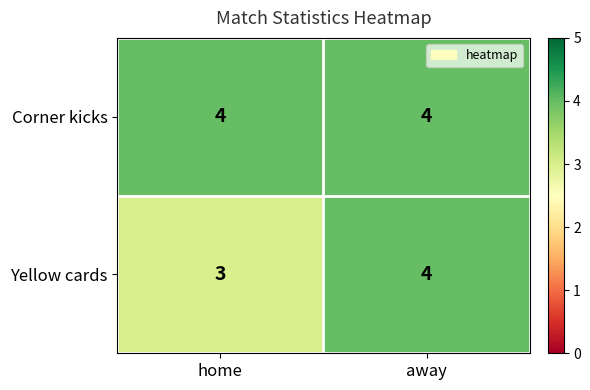

Reading left to right, what are all the values shown in this chart?

Corner kicks: home=4	away=4
Yellow cards: home=3	away=4